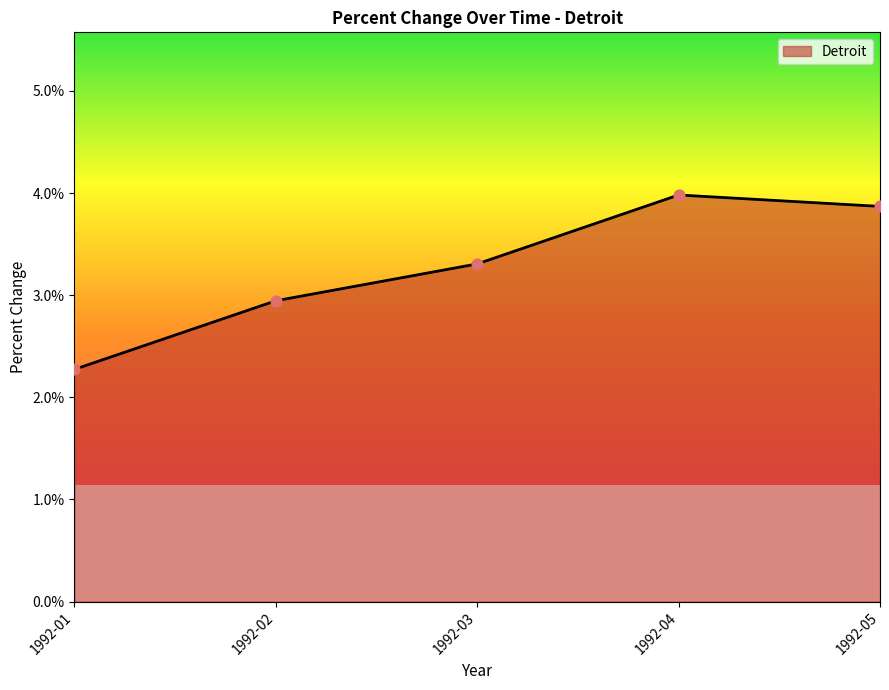

Approximately how many times larger is the value at 1992-04 compared to 1992-03?

1.2